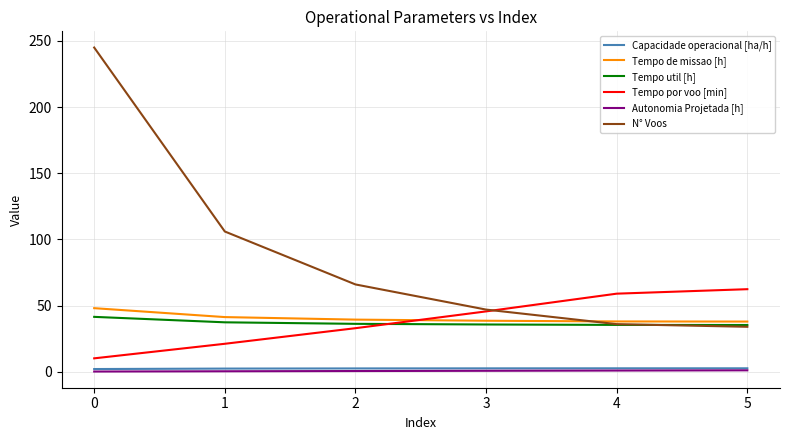

The value of Tempo util [h] at 1 is 58.3. True or false?

False